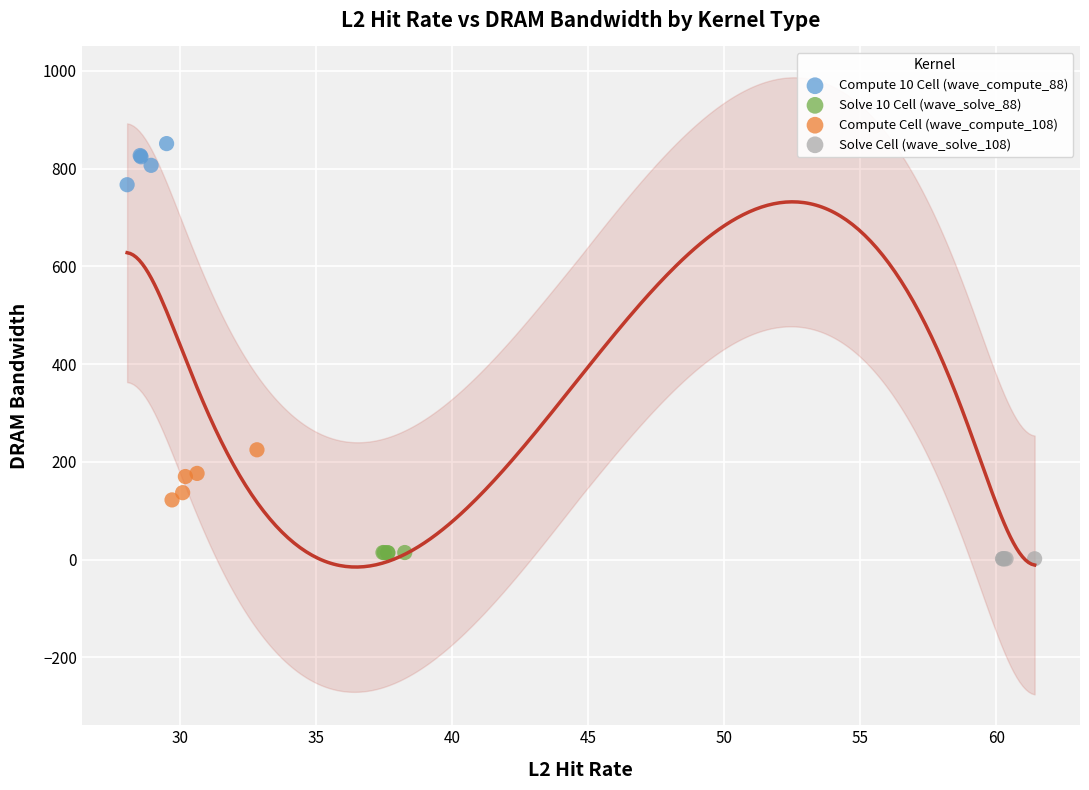

Which series contains the highest Y value?

Compute 10 Cell (wave_compute_88)